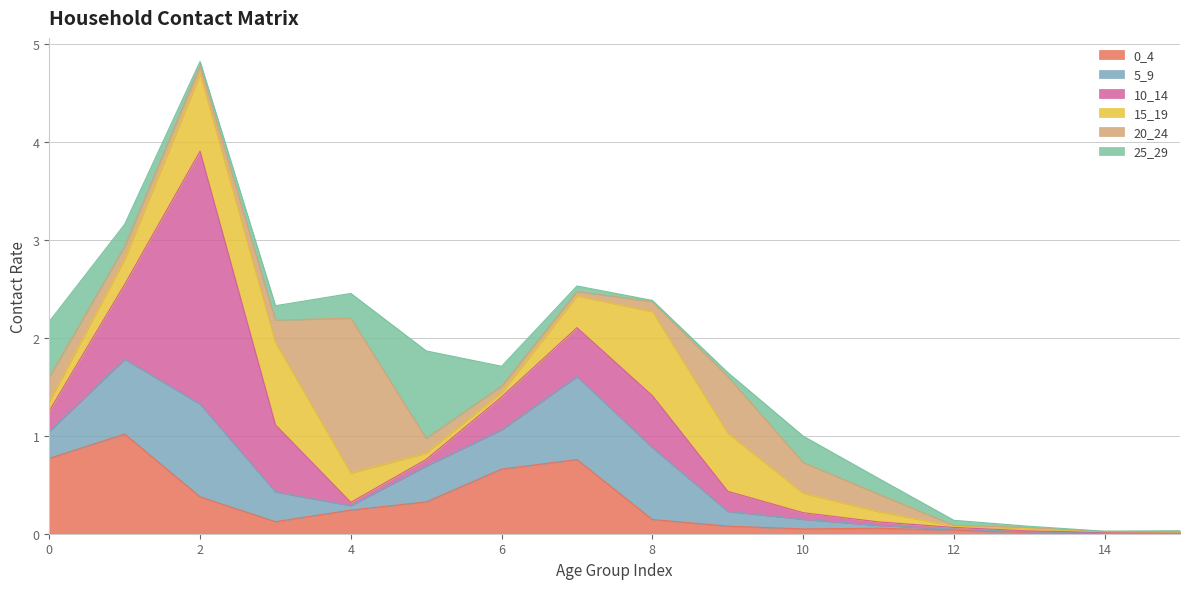

Which label corresponds to the smallest value in the chart?

14